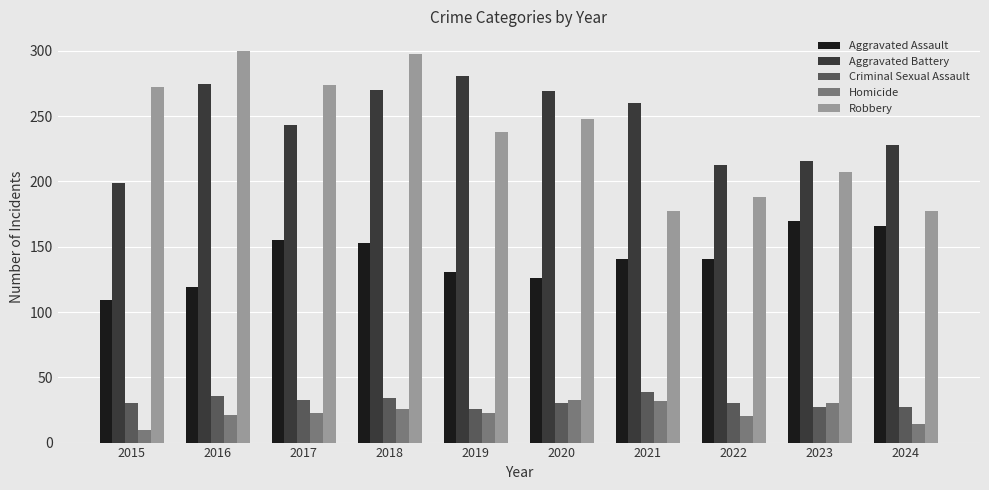

Read the Aggravated Assault value at 2020, to the nearest 10.

130